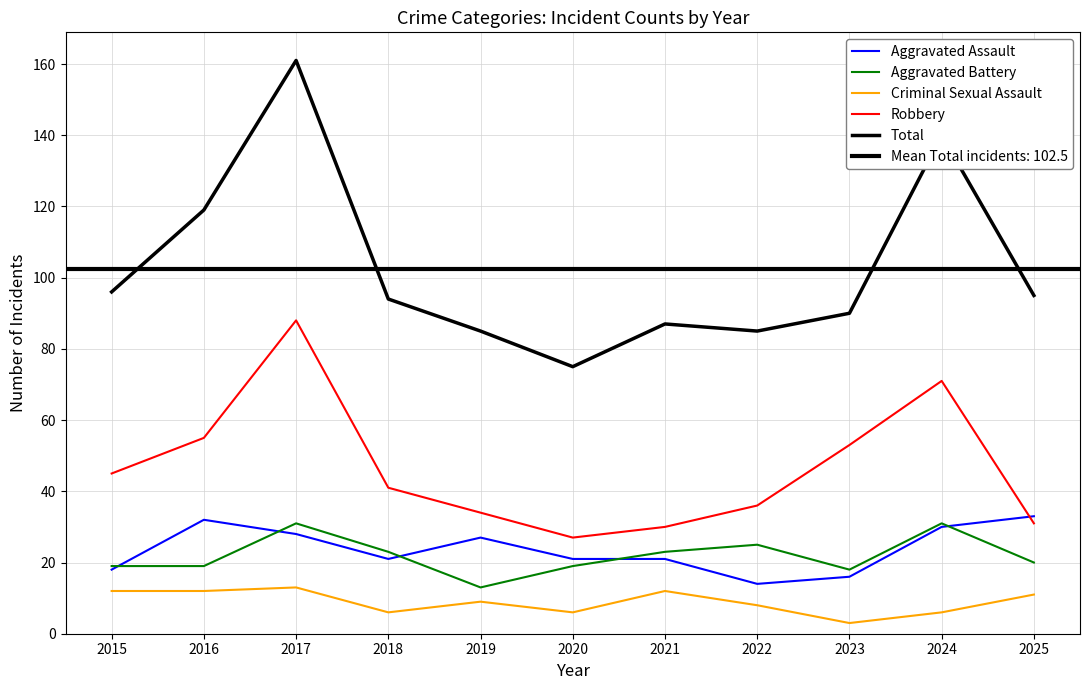

Rank the categories by Robbery value from highest to lowest.

2017, 2024, 2016, 2023, 2015, 2018, 2022, 2019, 2025, 2021, 2020